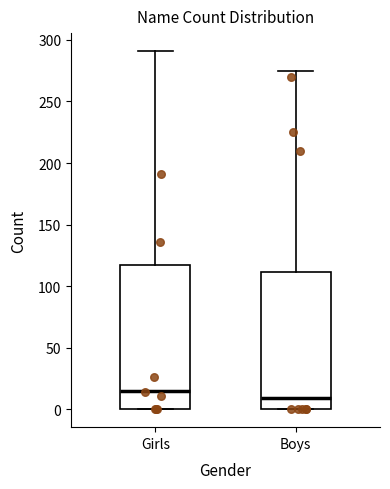

Which box's median line is the lowest?

Boys